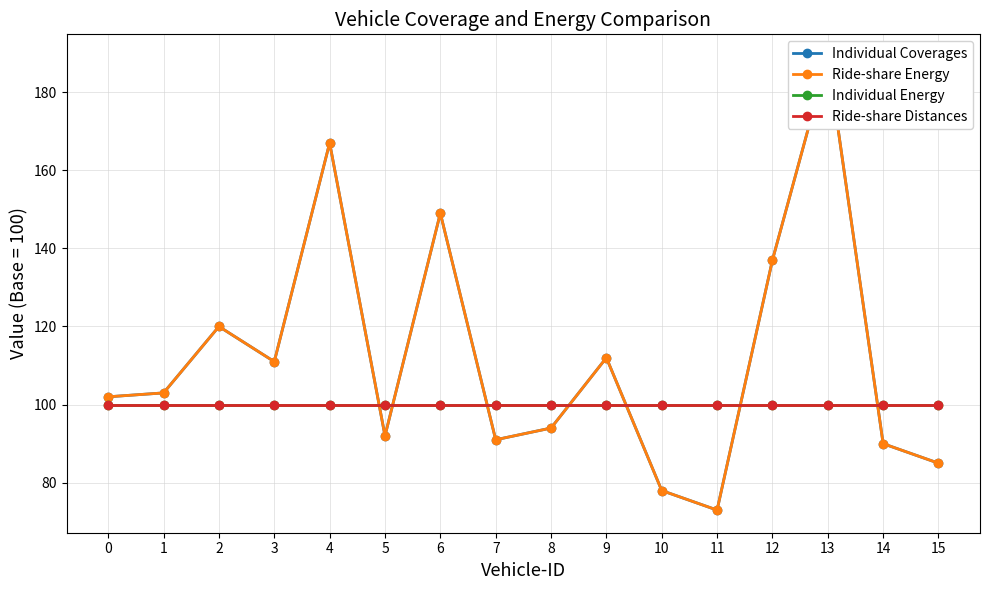

The value of Ride-share Energy at 5 is 143. True or false?

False